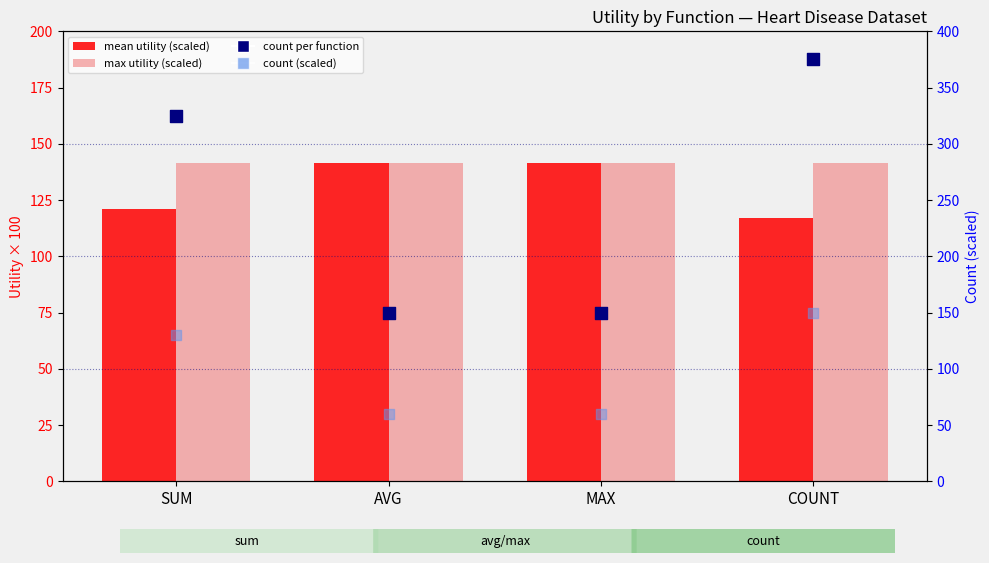

Which series has the largest total across all categories?

count per function